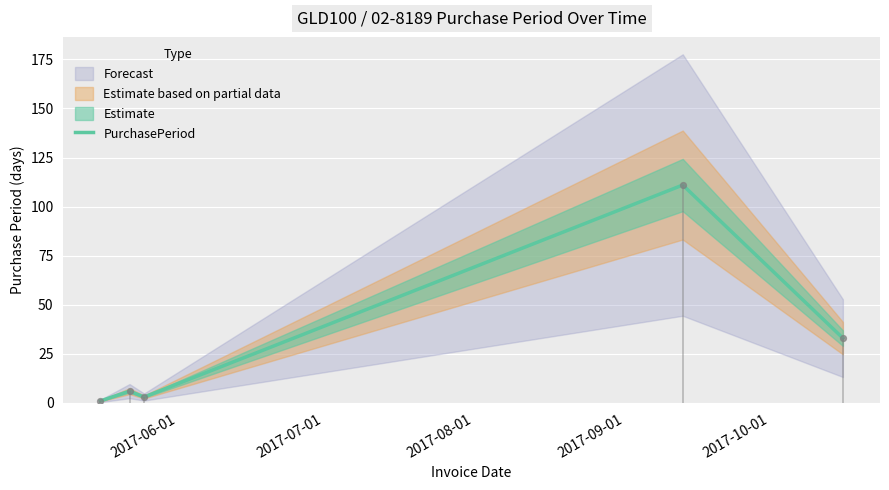

What is the maximum value for PurchasePeriod?

111